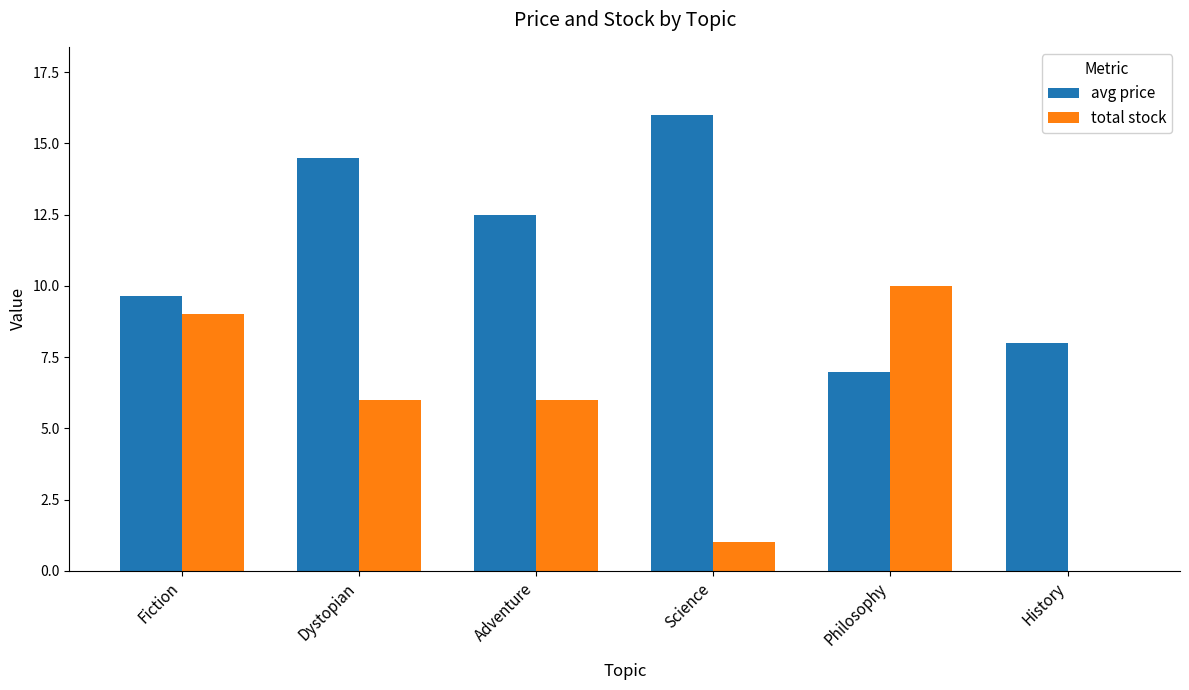

How many groups of bars are there?

6